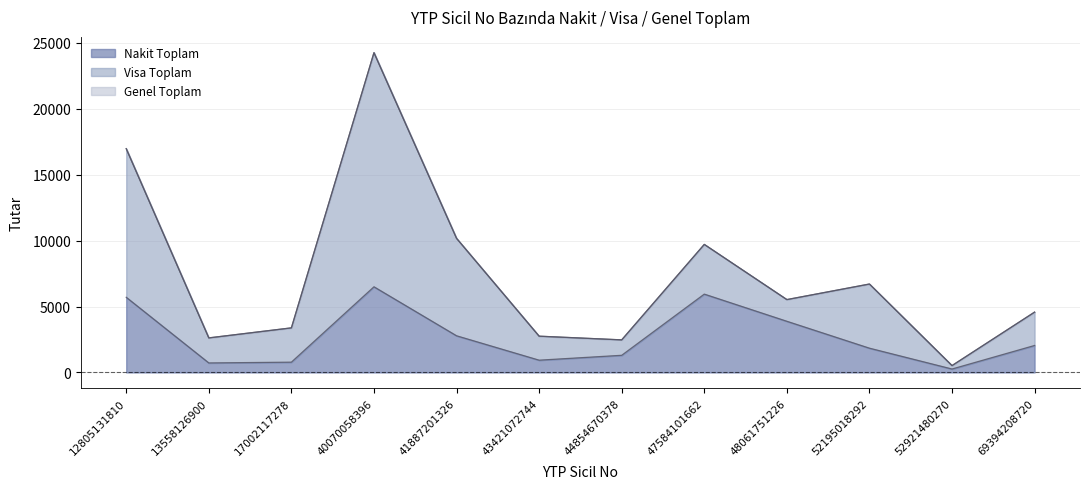

What is the highest value of the Nakit Toplam series?

6495